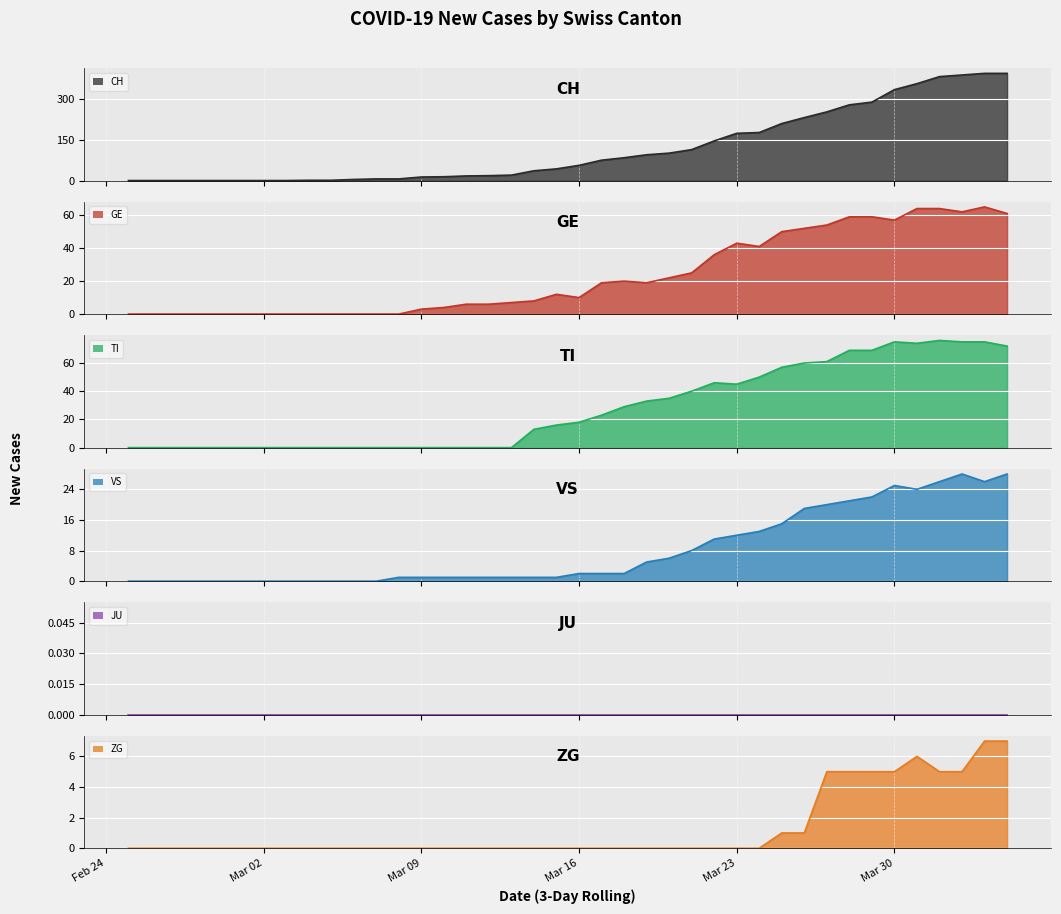

What is the difference between the second highest and minimum values in the TI series?

75